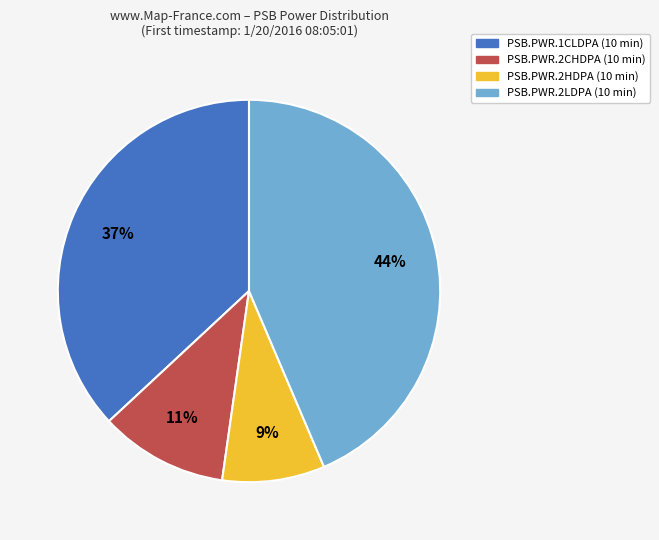

Rank the categories by value from lowest to highest.

PSB.PWR.2HDPA, PSB.PWR.2CHDPA, PSB.PWR.1CLDPA, PSB.PWR.2LDPA